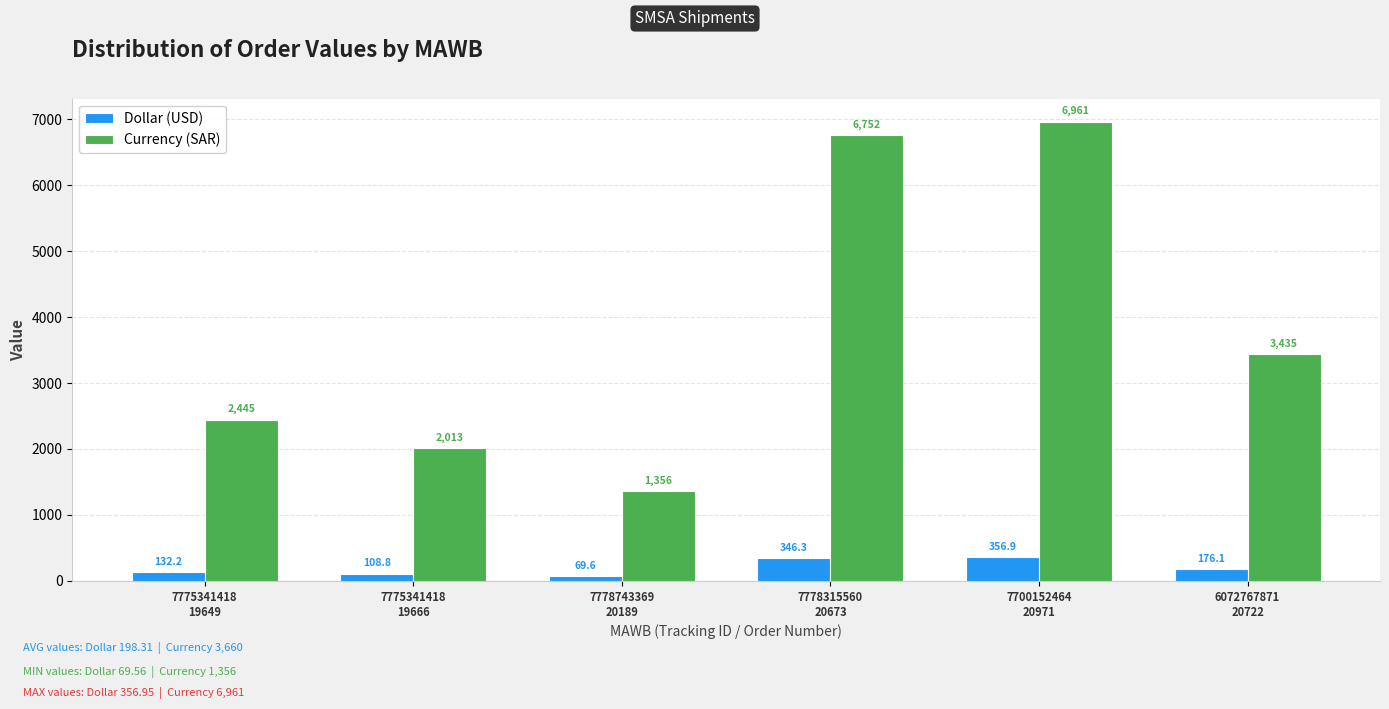

Which series has the widest spread of values?

Currency (SAR)